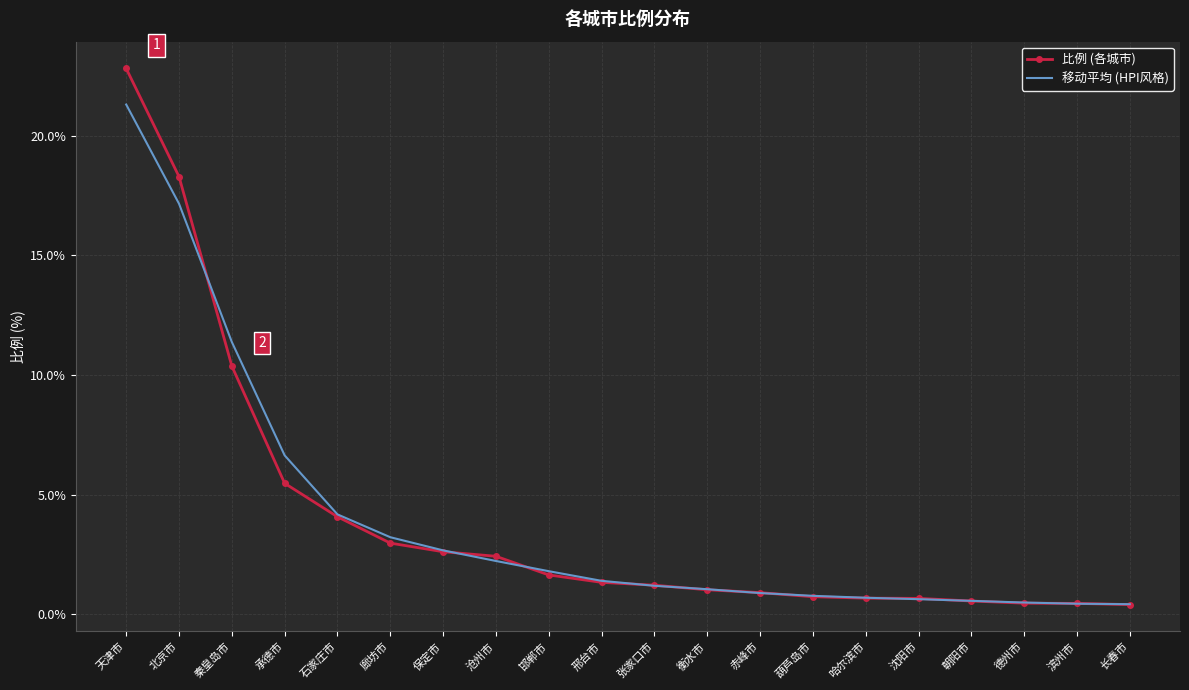

At which category is the sum across all series the highest?

天津市